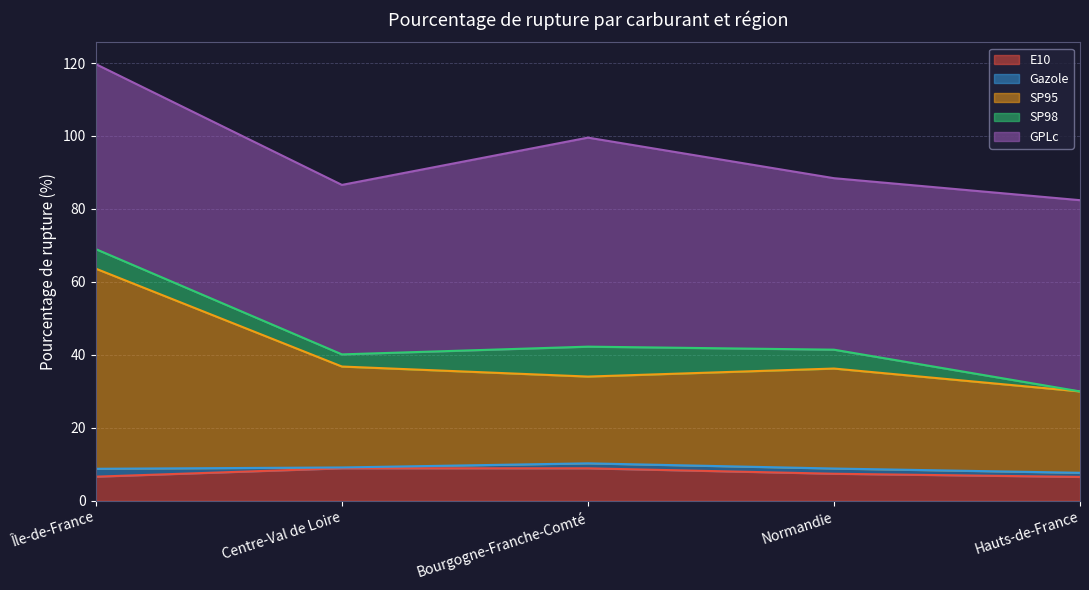

The SP98 series shows 8.2 at Bourgogne-Franche-Comté. True or false?

True